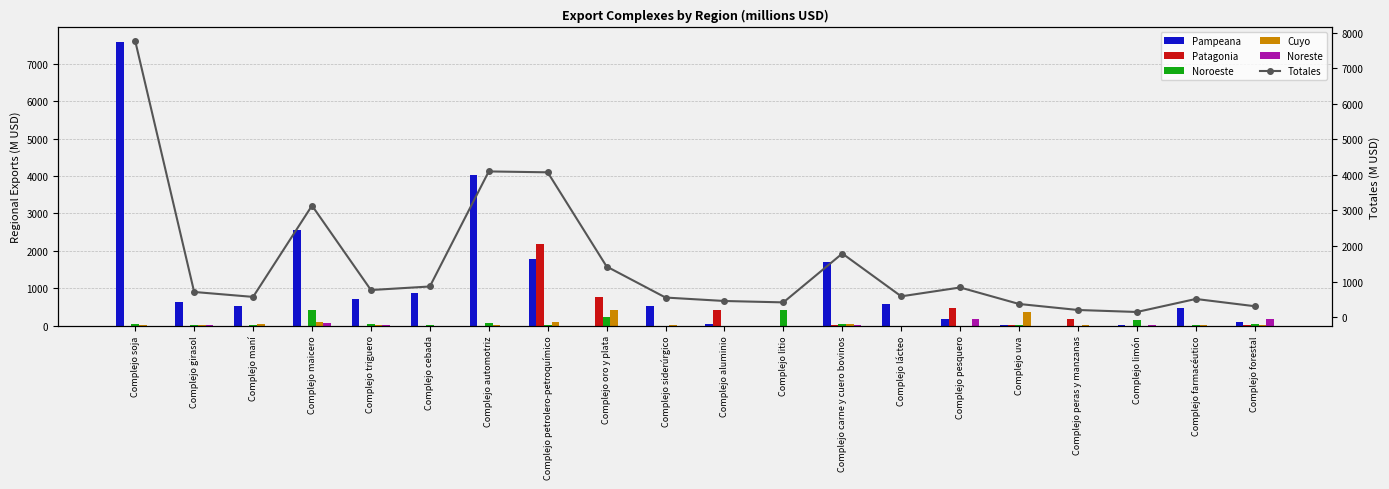

What is the sum of the Cuyo values at Complejo maní and Complejo carne y cuero bovinos?

79